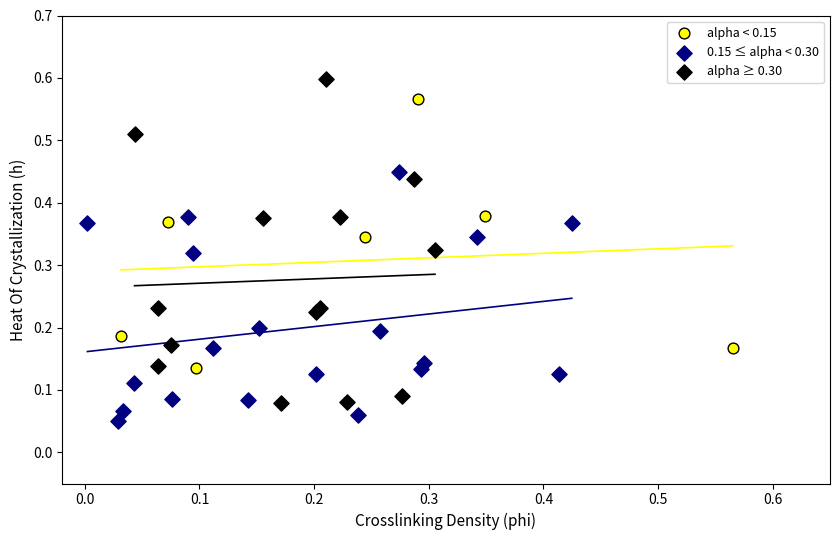

Which series has the widest spread of Y values?

alpha ≥ 0.30